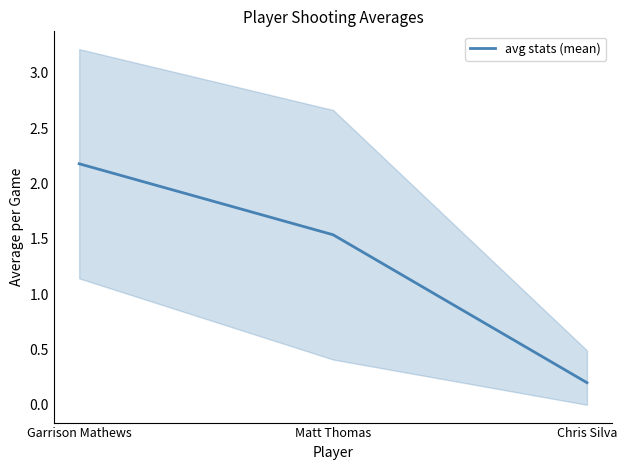

The chart shows a value of 1.0 at Garrison Mathews. True or false?

False